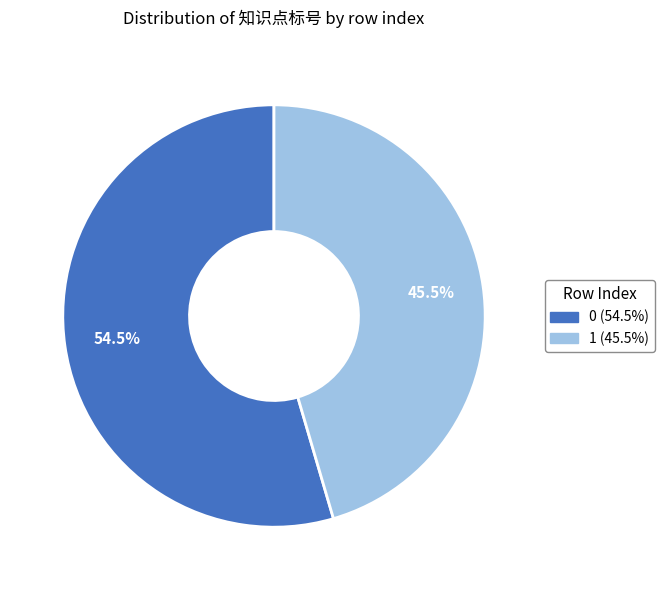

Is it true that 0 is 47% of the pie?

False